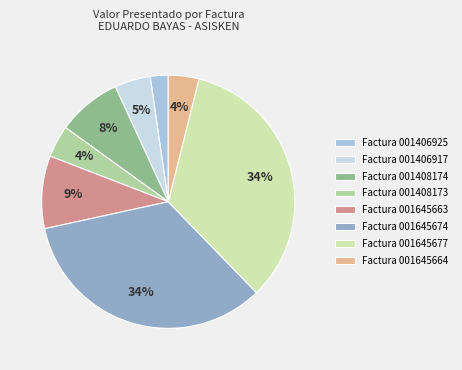

Approximately how many times larger is the value at Factura 001406917 compared to Factura 001408174?

0.6